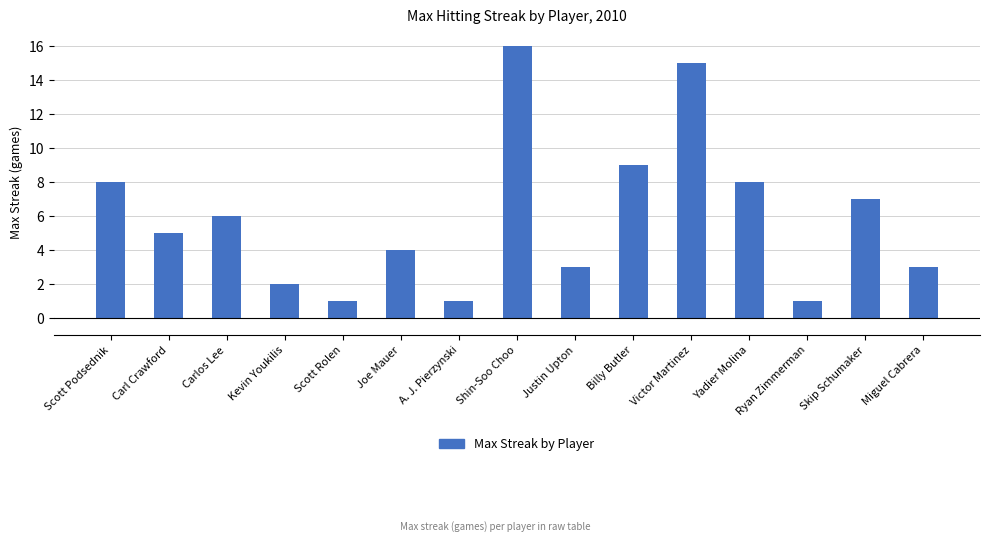

What is the label of the 6th bar from the left?

Joe Mauer